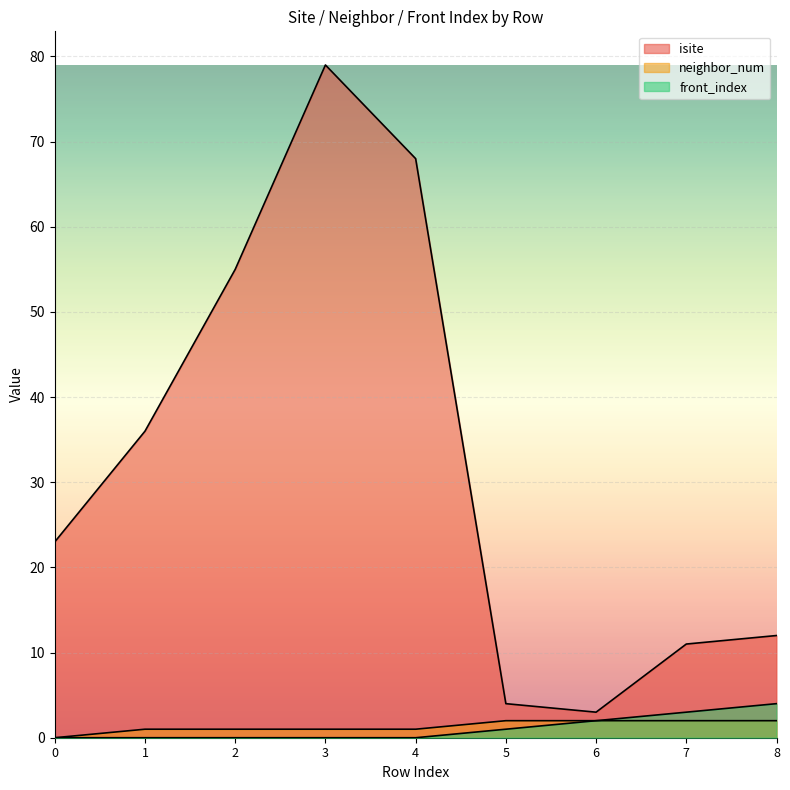

At which category is the sum across all series the highest?

3